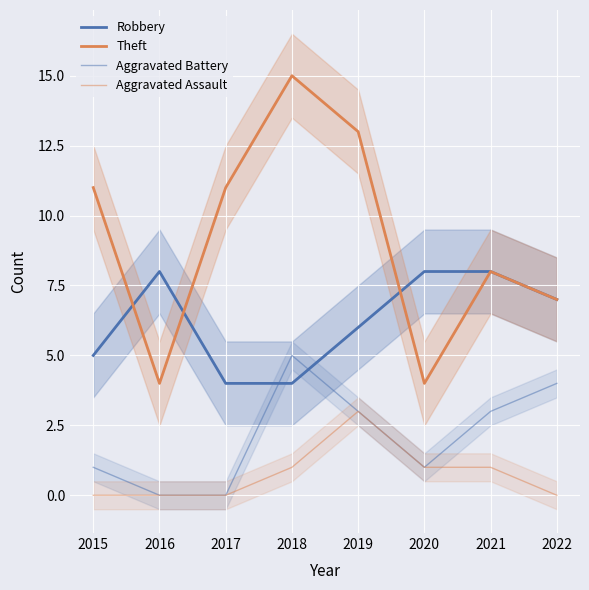

What is the average value of the Aggravated Battery series?

2